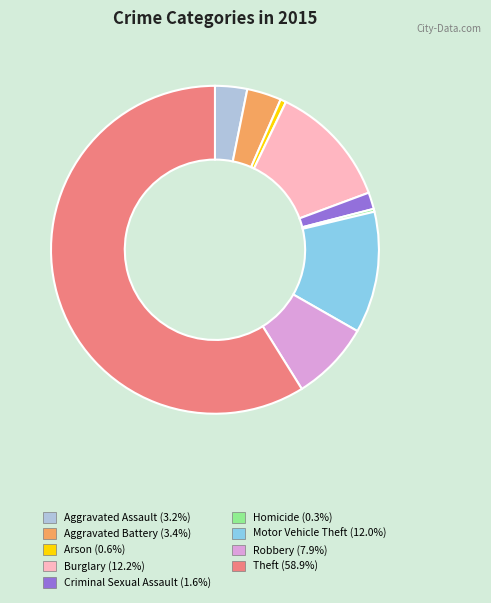

Which slice is the largest?

Theft